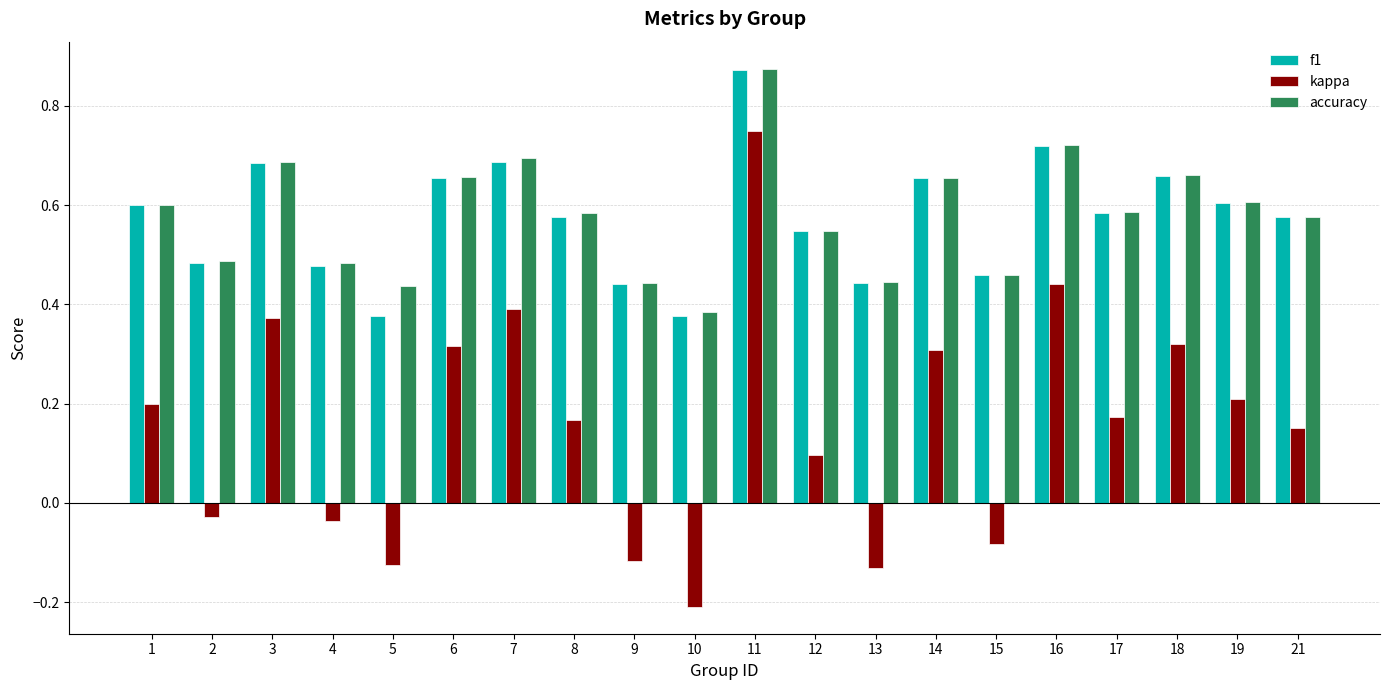

At which category is the sum across all series the highest?

11